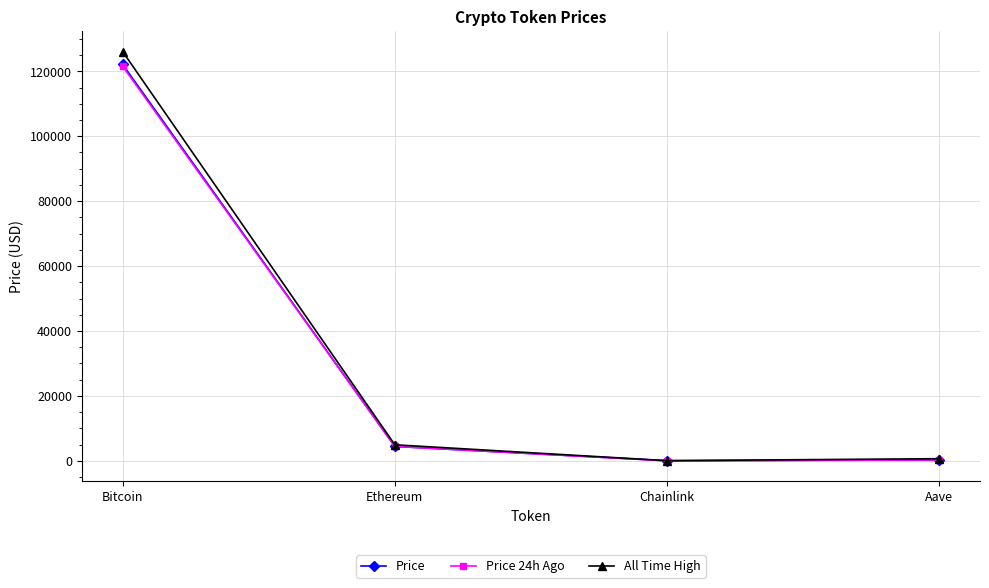

Count the number of data series in this chart.

3